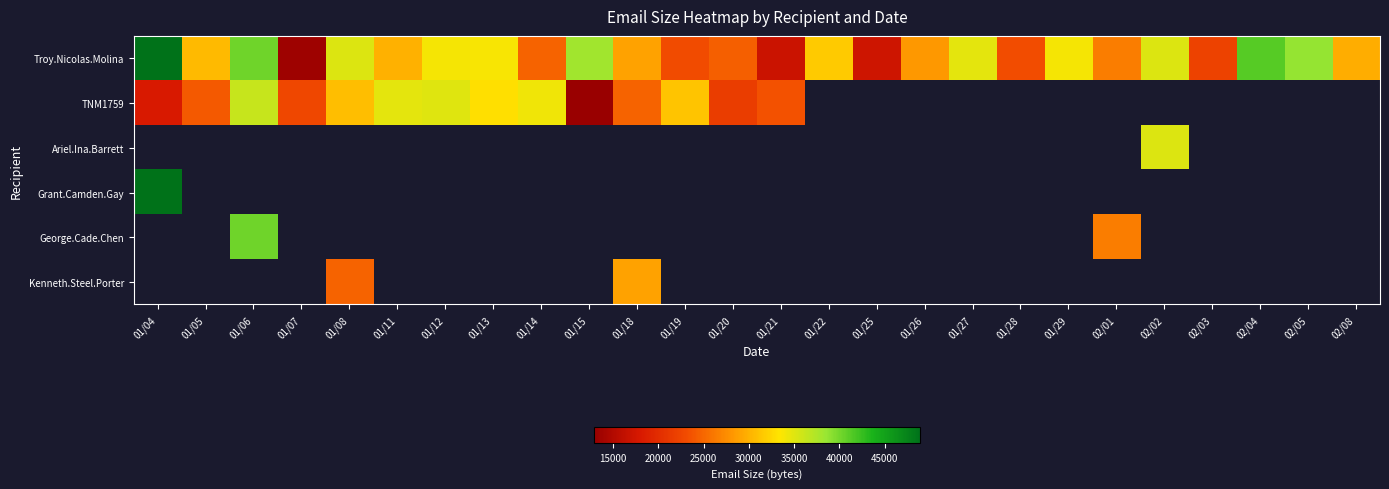

How many data points in Troy.Nicolas.Molina are above 30502?

12